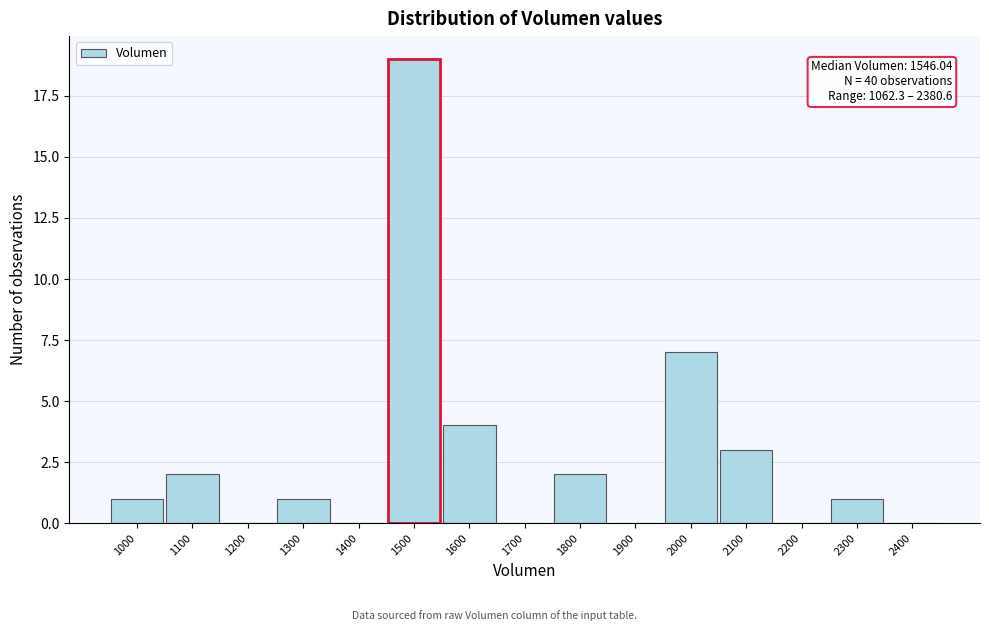

Reading right to left, what are all the values shown in this chart?

2400=0	2300=1	2200=0	2100=3	2000=7	1900=0	1800=2	1700=0	1600=4	1500=19	1400=0	1300=1	1200=0	1100=2	1000=1